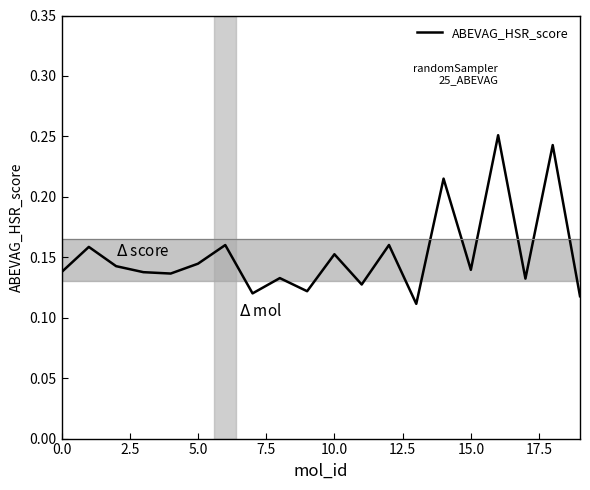

Which category has the highest value across all series?

16